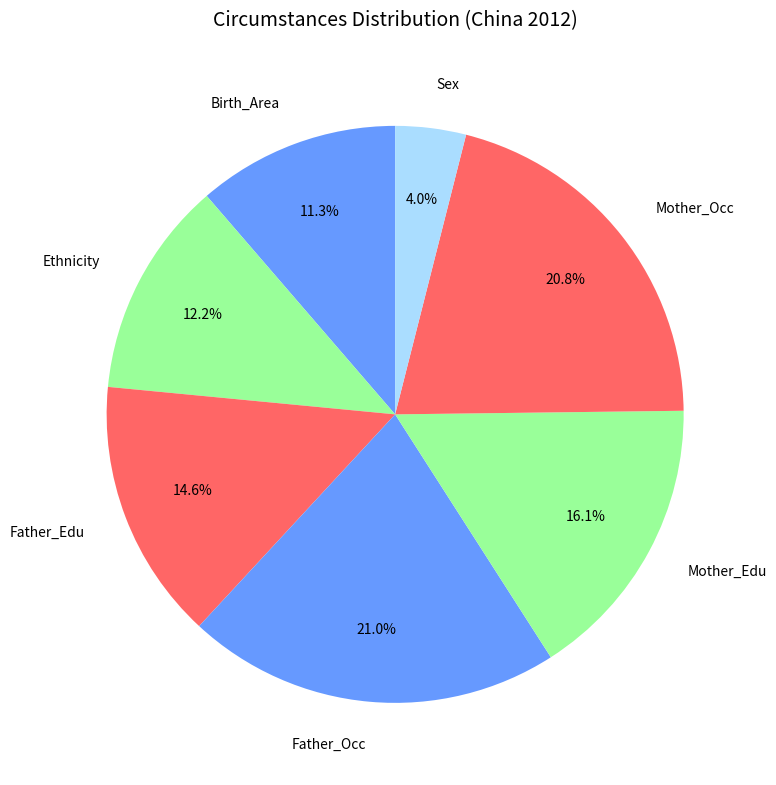

What is the ratio of the value at Sex to the value at Father_Edu?

0.3